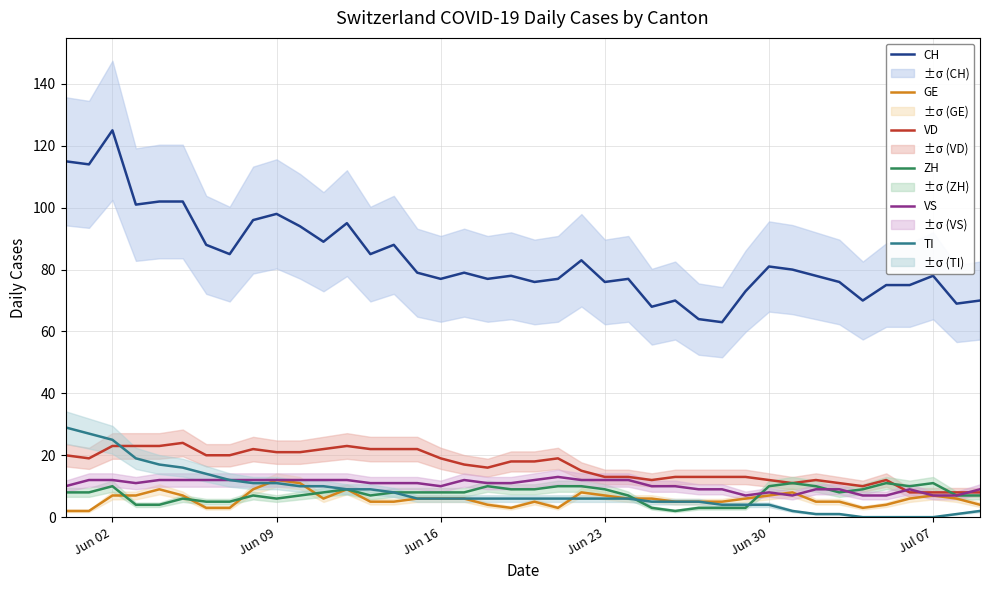

What is the minimum value for VS?

7